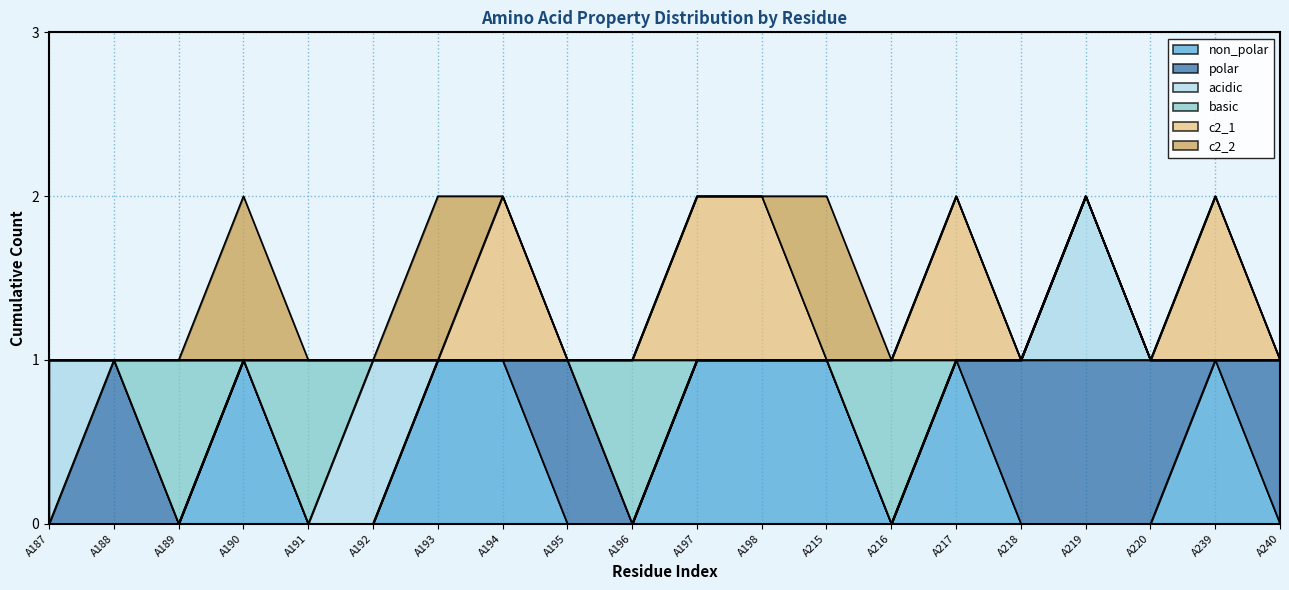

Is the value of c2_1 at A216 greater than the value of acidic at A215?

No